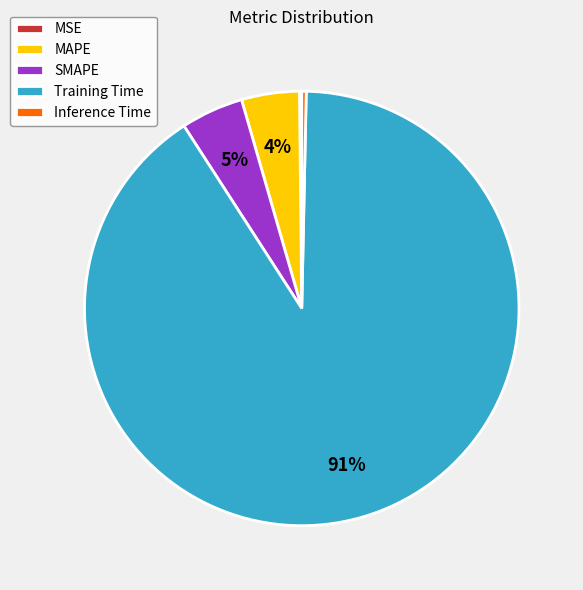

To the nearest percent, what portion does MAPE represent?

4%